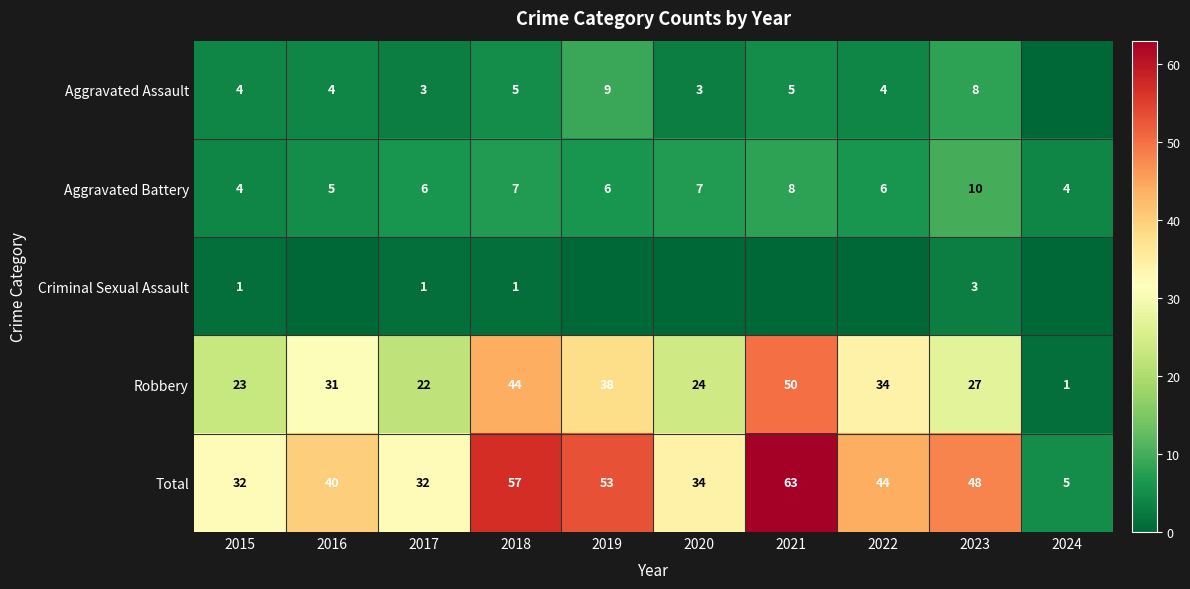

Which series has the widest spread of values?

Total